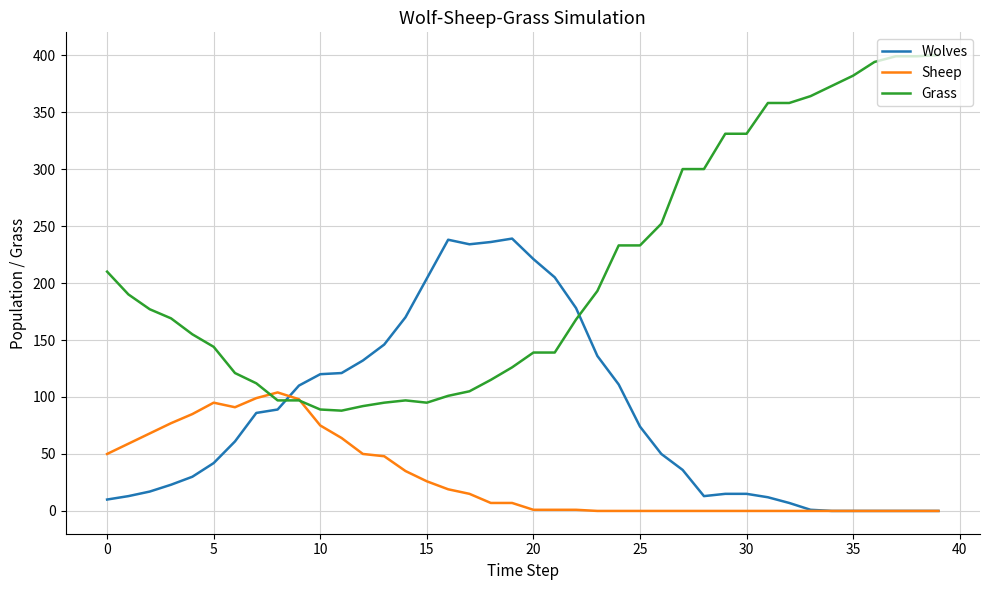

Which series has the largest total across all categories?

Grass